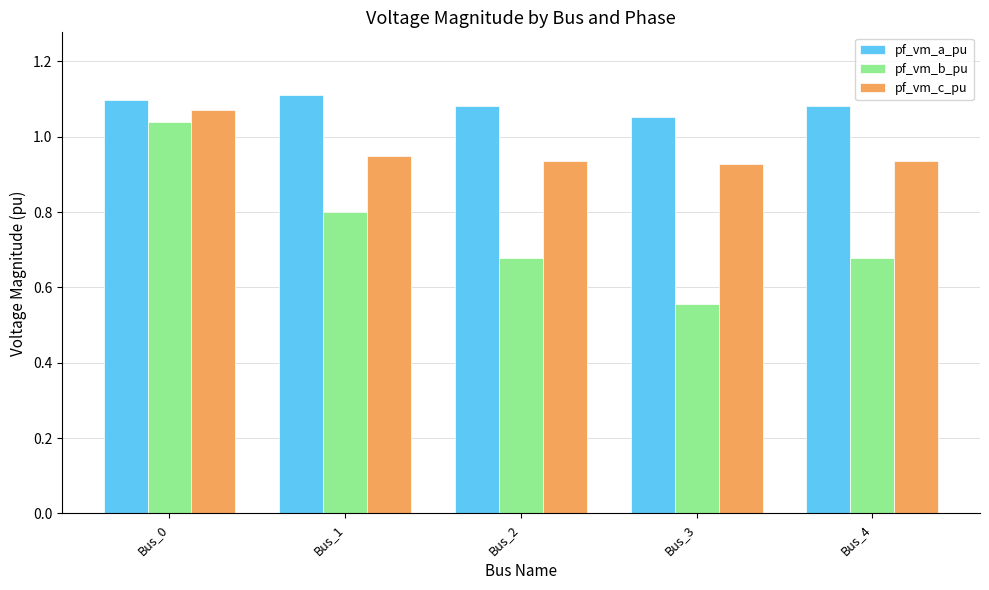

At which category does the chart reach its peak across all series?

Bus_1